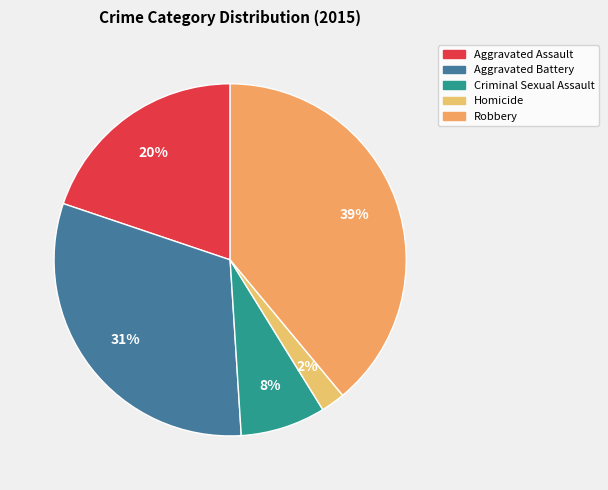

Which slice is the largest?

Robbery